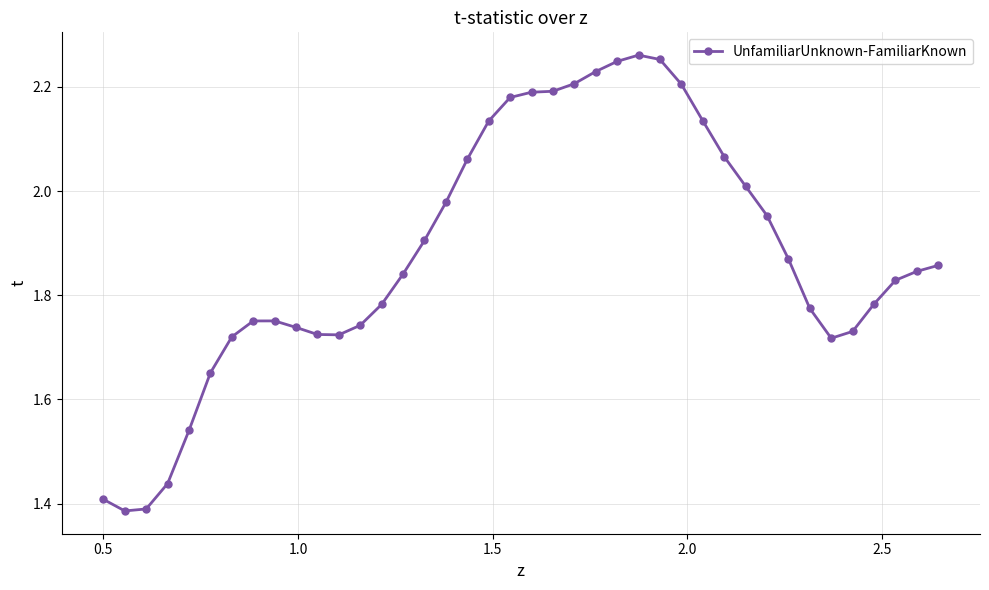

What is the difference between the maximum and minimum values?

0.9